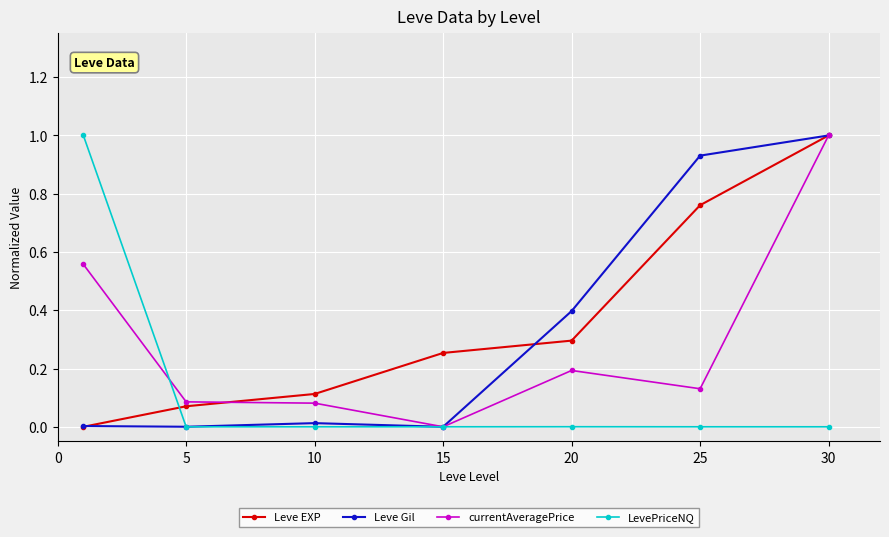

What is the sum of all Leve EXP values?

2.5